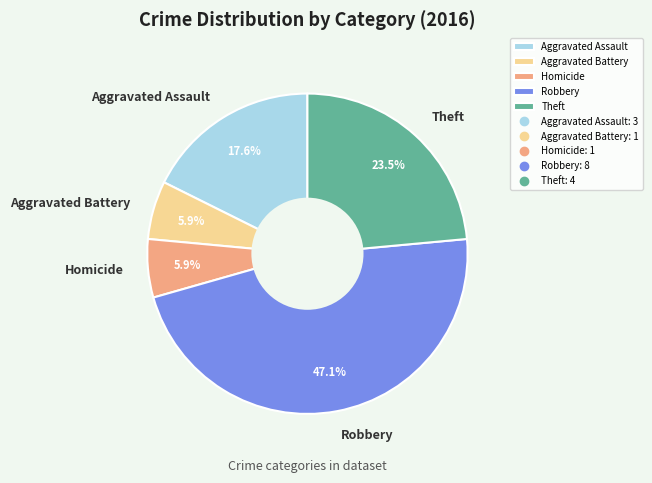

To the nearest percent, what is the average slice percentage?

20%